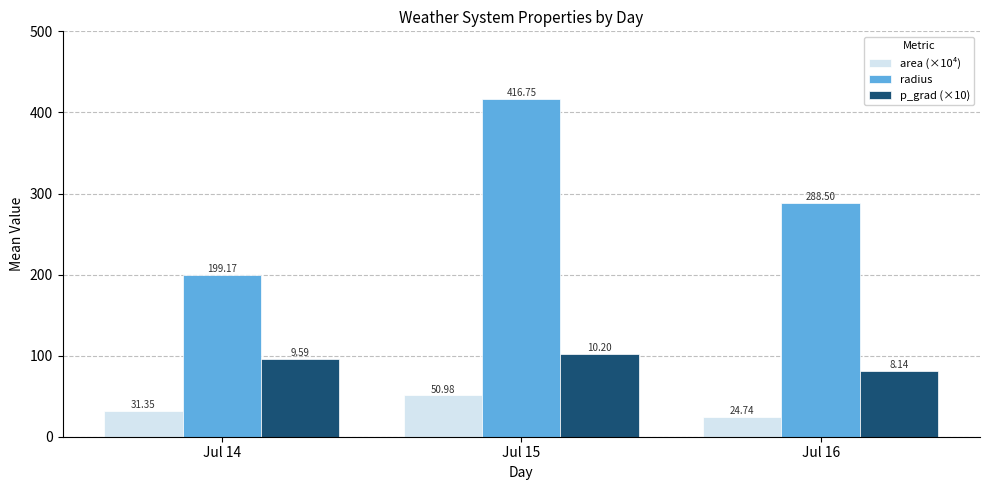

What is the minimum value for area (×10⁴)?

24.7